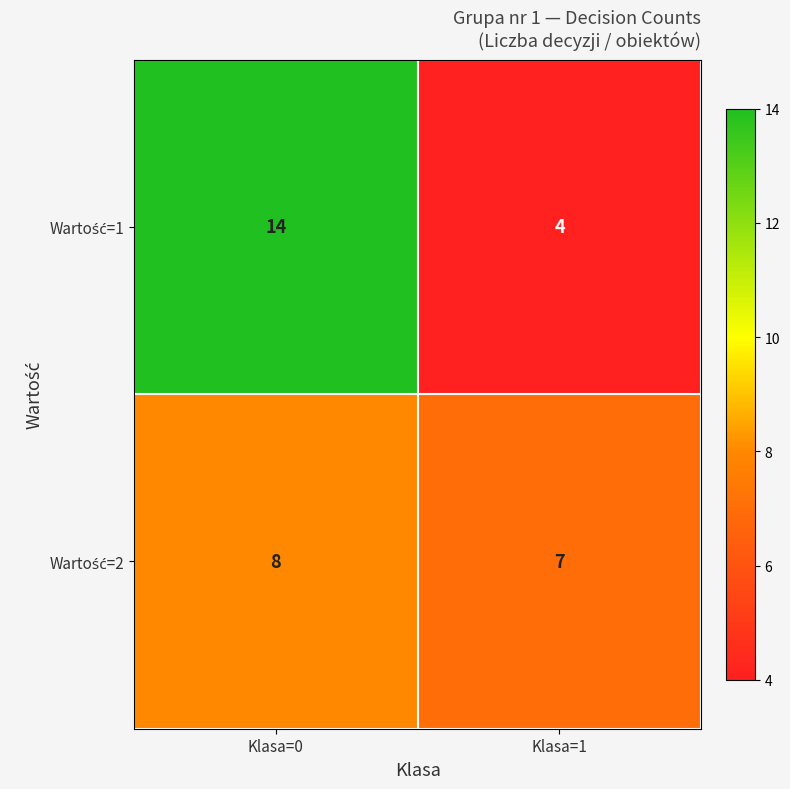

What is the greatest value displayed?

14